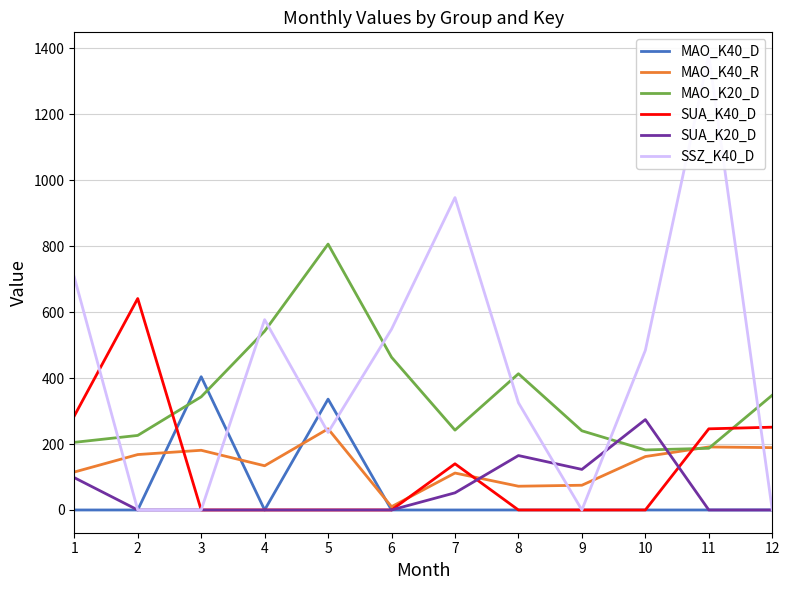

List the series in order of their peak value, lowest first.

MAO_K40_R, SUA_K20_D, MAO_K40_D, SUA_K40_D, MAO_K20_D, SSZ_K40_D